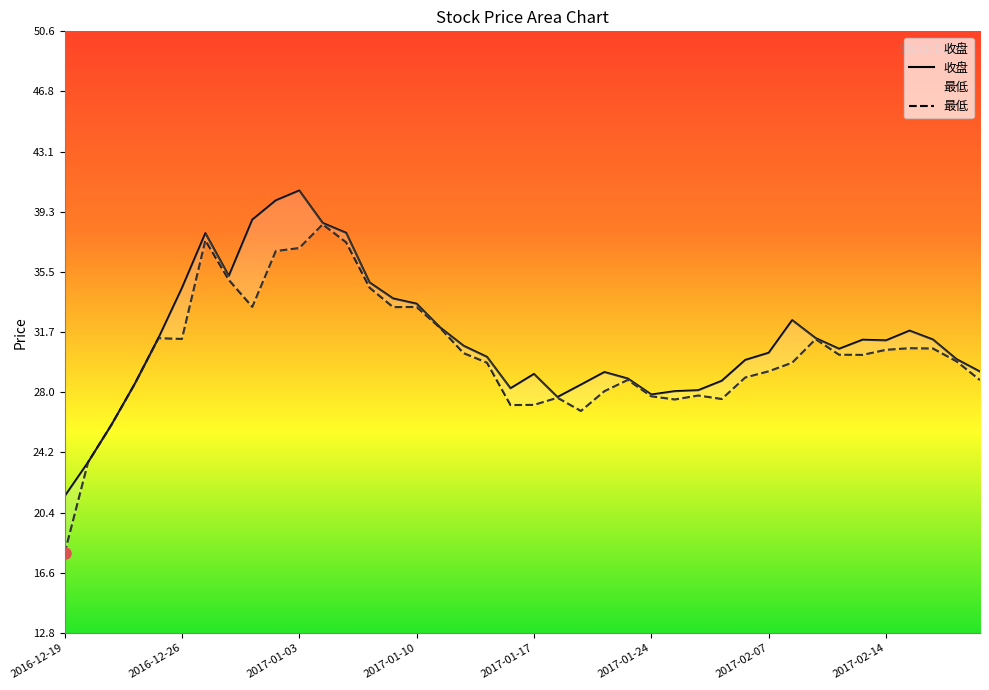

Reading left to right, transcribe all the data shown in this chart.

收盘: 21.4	23.6	25.9	28.5	31.4	34.5	37.9	35.3	38.8	40.0	40.6	38.6	38.0	34.8	33.8	33.5	32.0	30.9	30.2	28.2	29.1	27.6	28.4	29.2	28.8	27.8	28.0	28.1	28.7	30.0	30.4	32.5	31.4	30.7	31.2	31.2	31.8	31.3	30.0	29.2
最低: 17.8	23.6	25.9	28.5	31.4	31.3	37.5	35.0	33.3	36.8	37.0	38.5	37.4	34.5	33.3	33.3	32.0	30.4	29.8	27.1	27.2	27.6	26.8	28.0	28.7	27.7	27.5	27.8	27.5	28.9	29.3	29.8	31.3	30.3	30.3	30.6	30.7	30.7	29.9	28.7